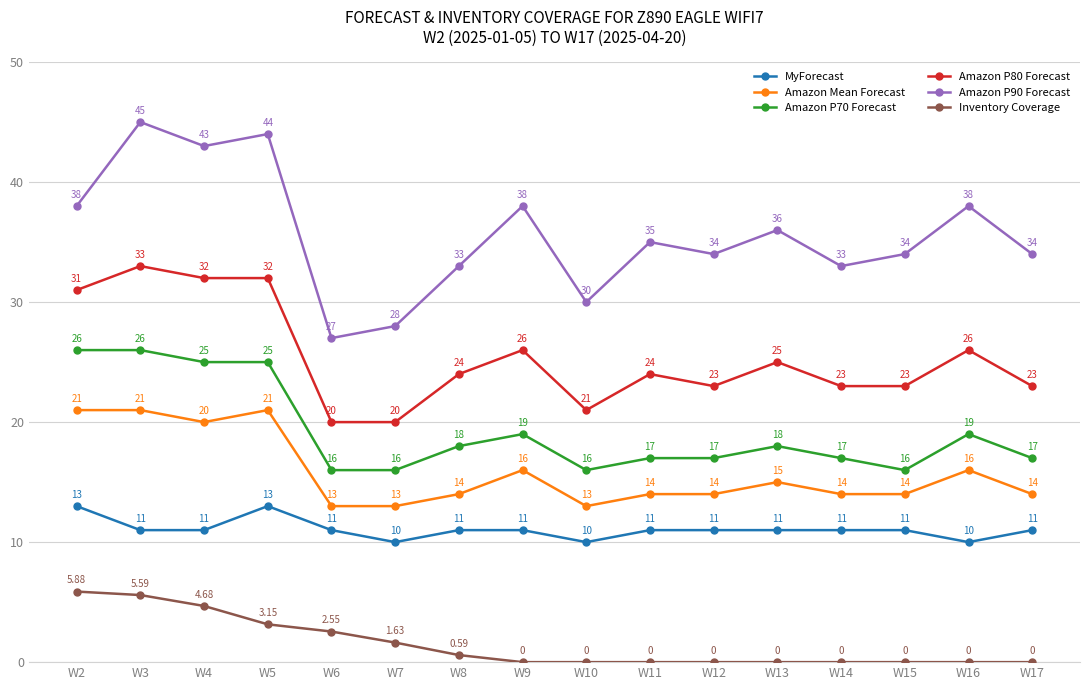

What is the average value of the Amazon P80 Forecast series?

25.4